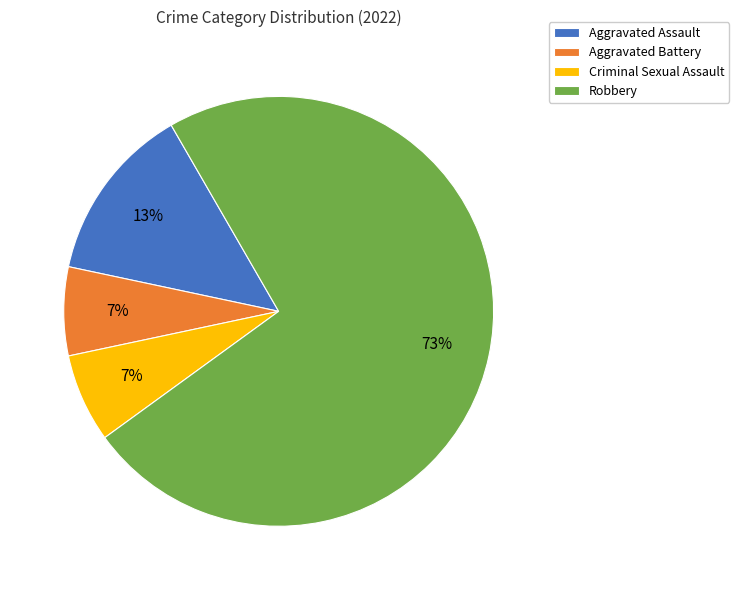

Which has a higher value, Criminal Sexual Assault or Aggravated Assault?

Aggravated Assault